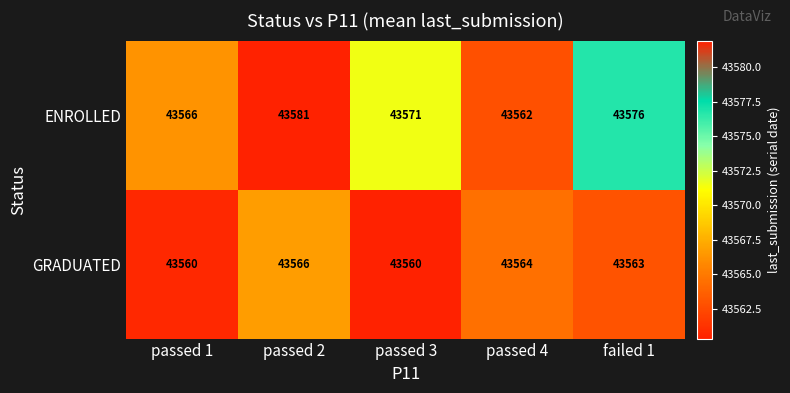

What is the sum of all ENROLLED values?

217856